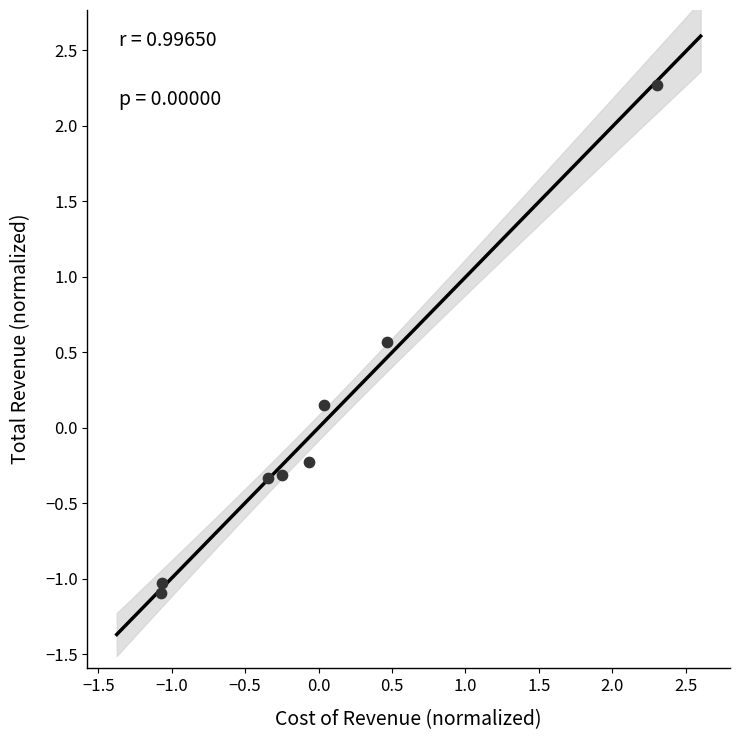

What is the range of Y values (max minus min)?

3.4